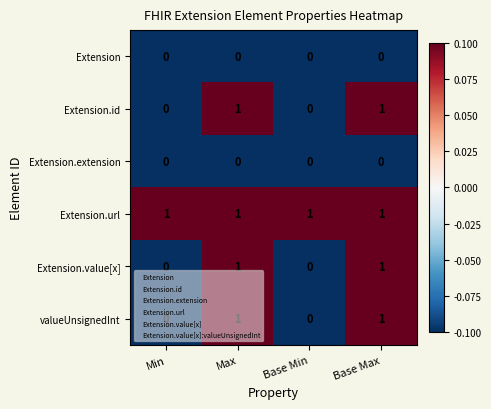

The value of Extension.extension at Base Min is 0. True or false?

True